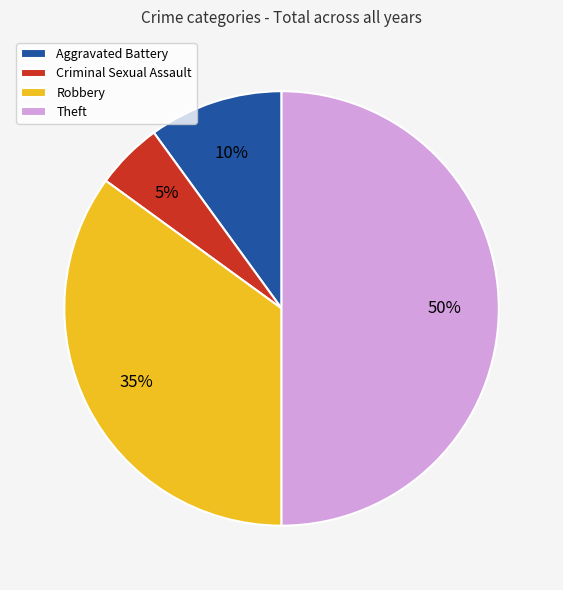

Does Criminal Sexual Assault represent more than half of the total?

No